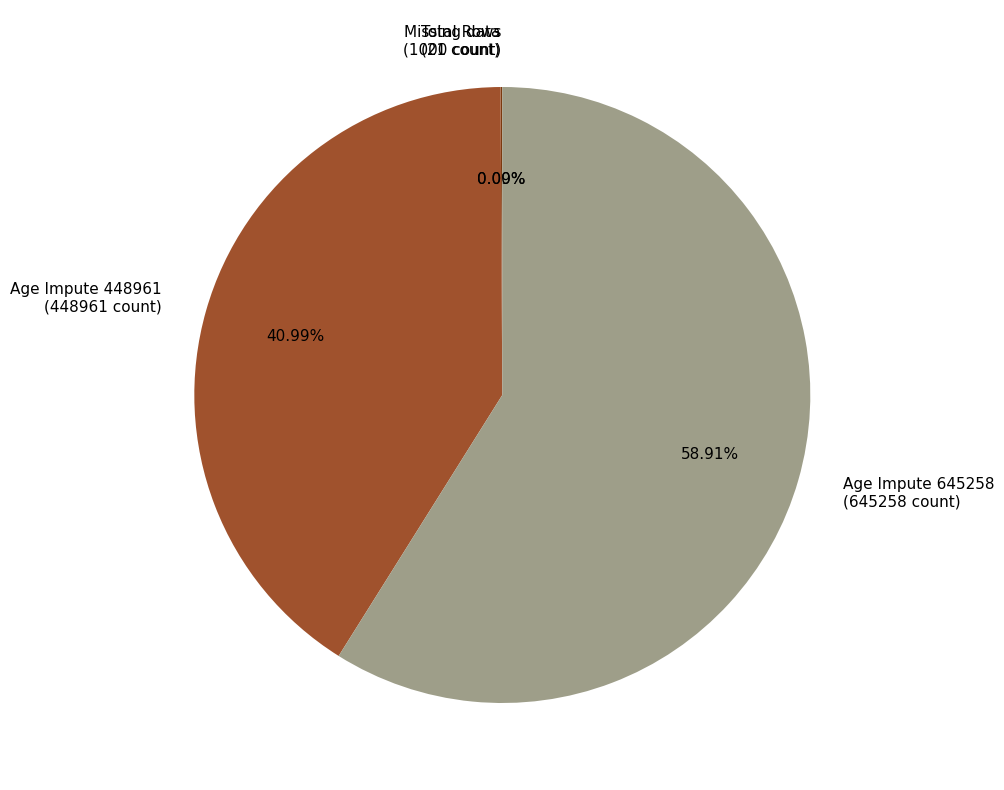

Approximately how many times larger is the value at Age Impute 448961 (448961 count) compared to Age Impute 645258 (645258 count)?

0.7